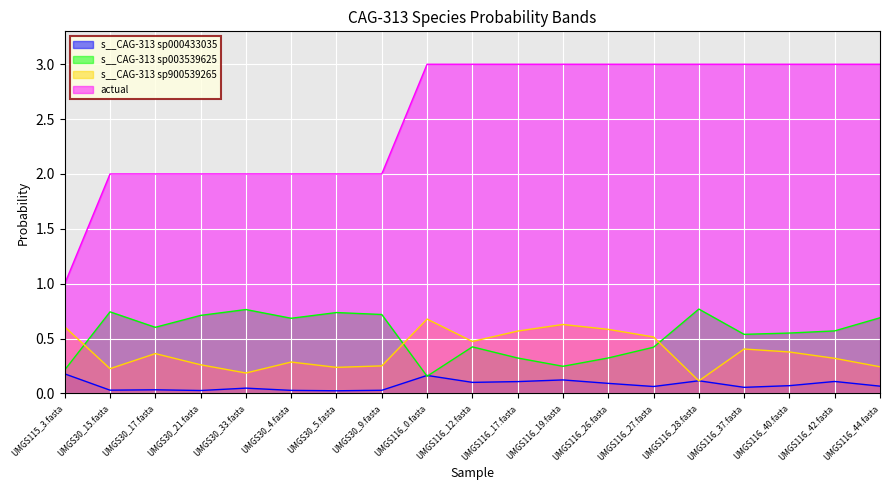

What is the greatest value displayed?

3.0